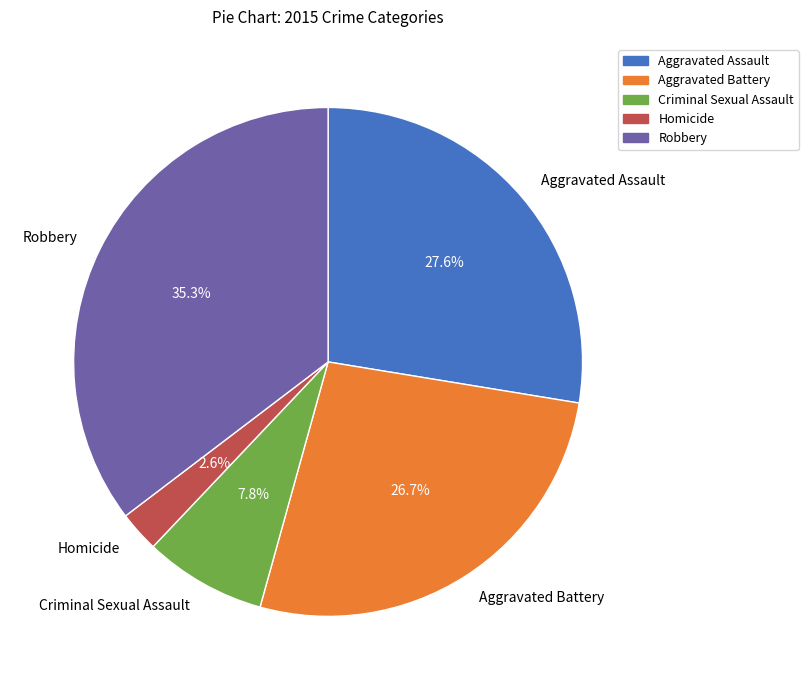

Is it true that Aggravated Assault is 14% of the pie?

False